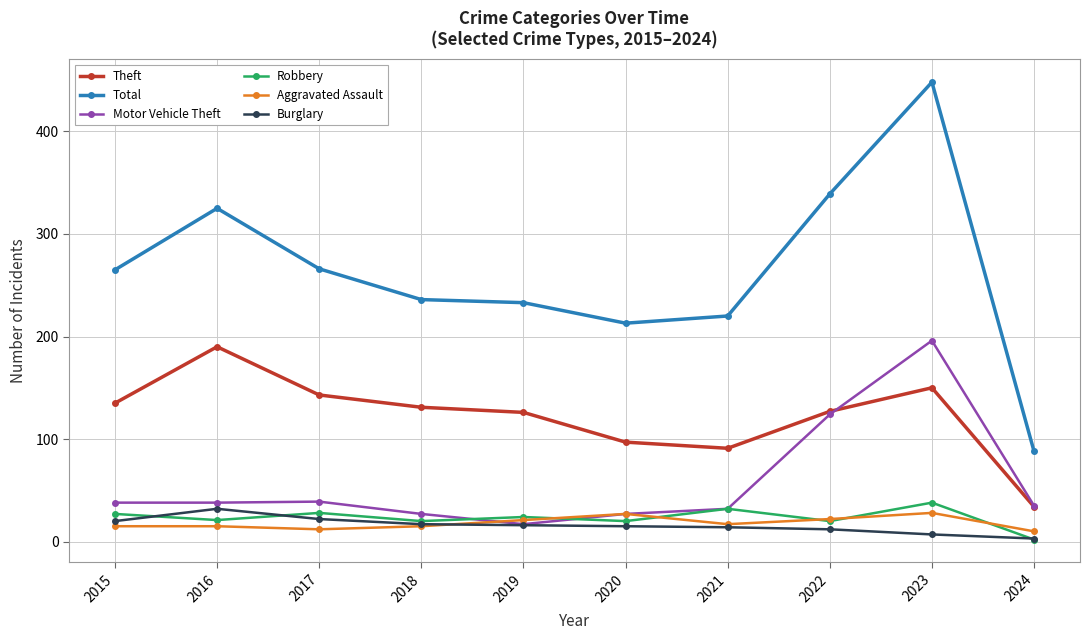

What is the value of the Burglary point at the 5th from the left?

16